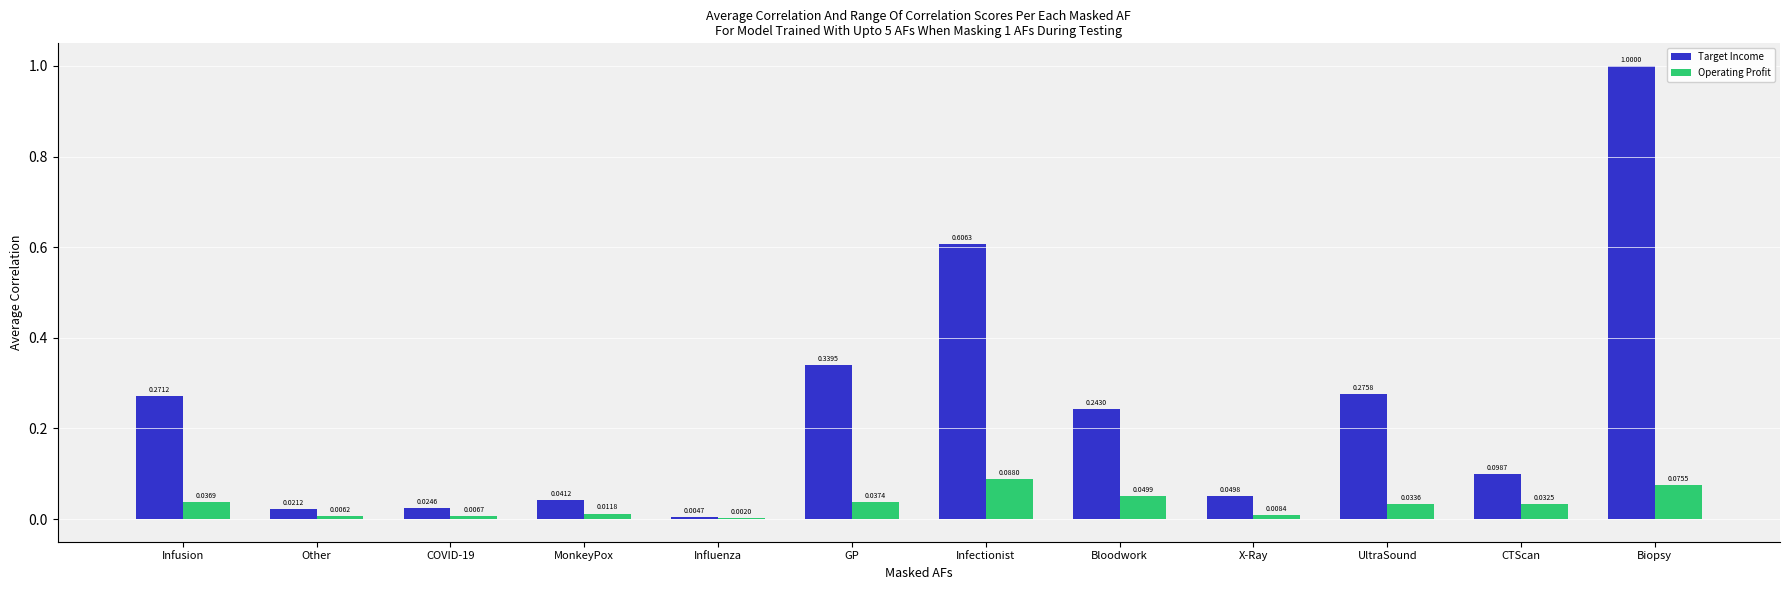

What is the sum of all Operating Profit values?

0.4